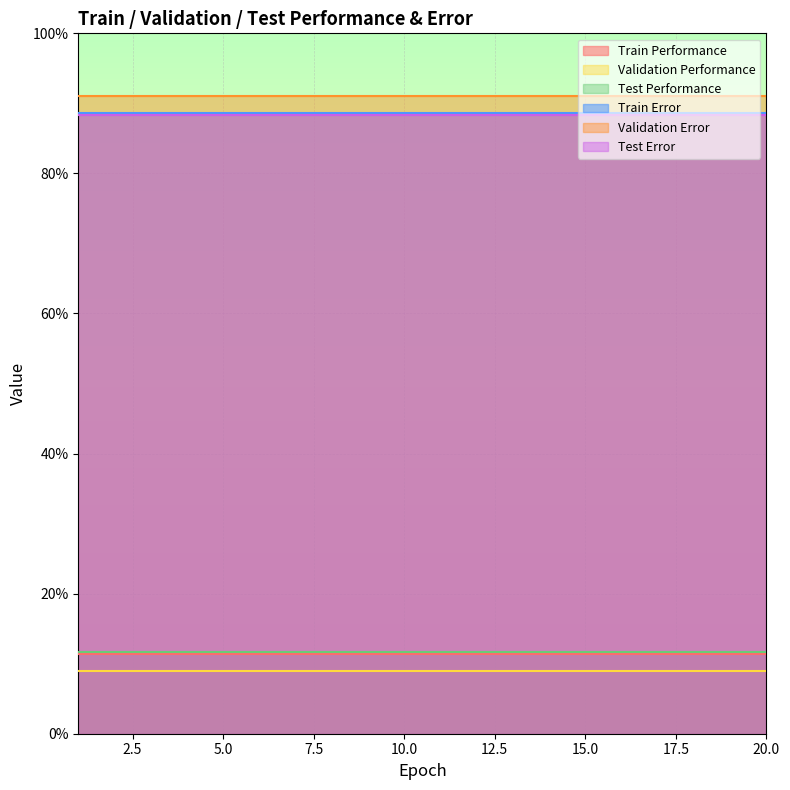

Is it true that Validation Error equals 0.9 at 6?

True